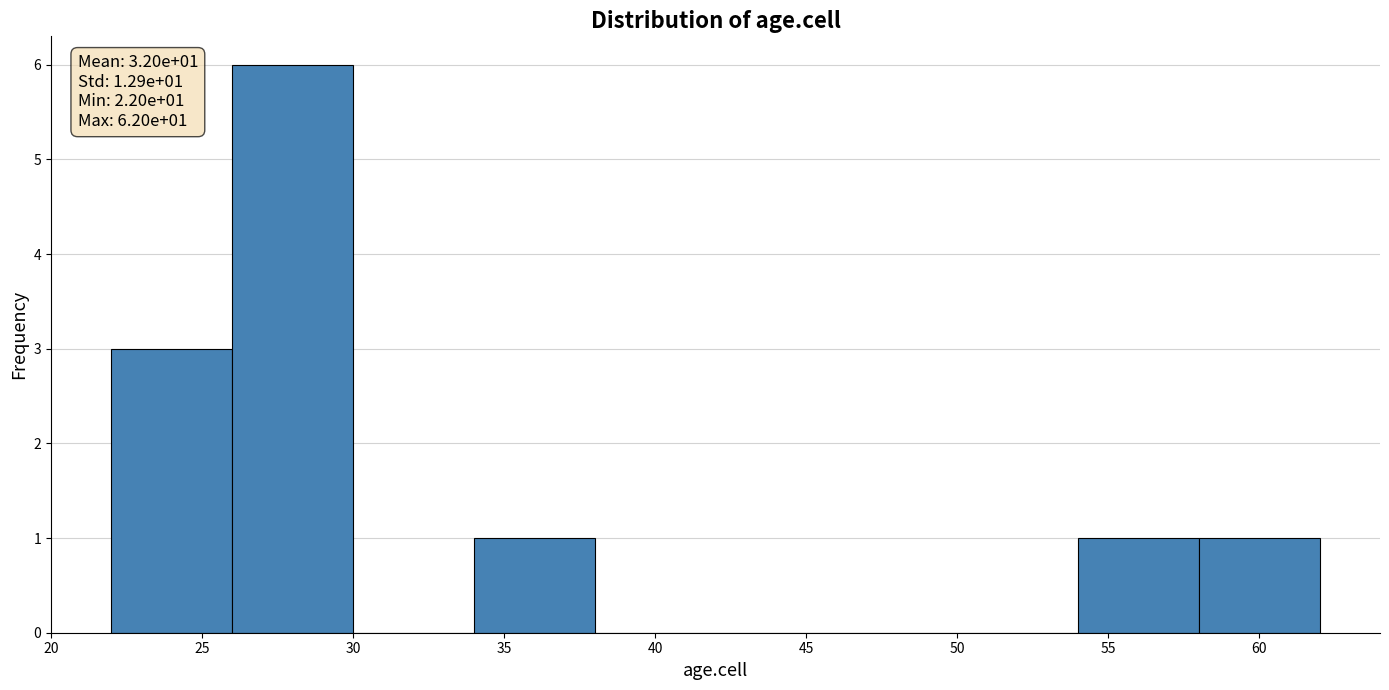

Over which range of the x-axis is the bar tallest?

26 to 30